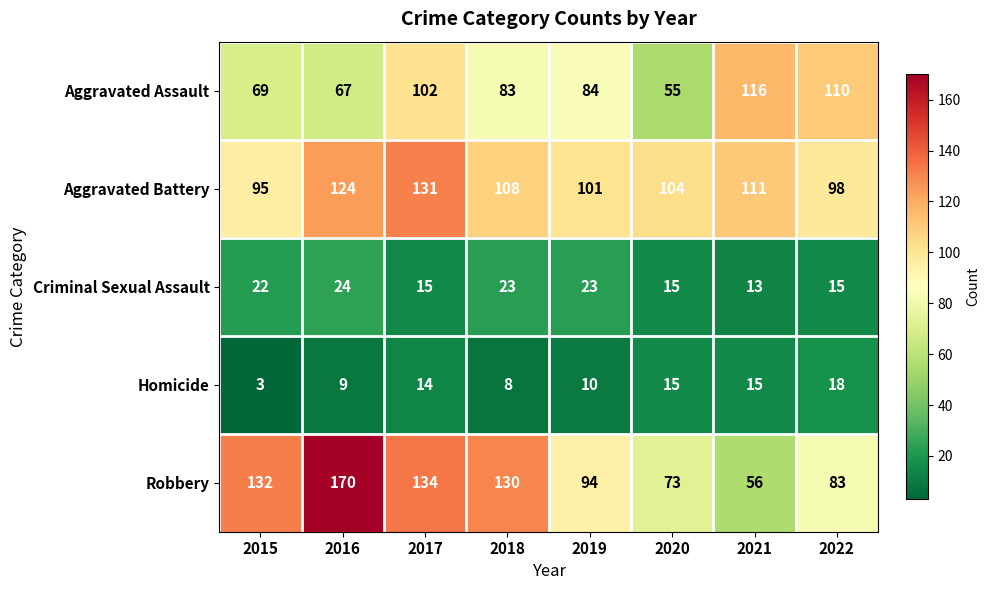

Which series changed the most between 2017 and 2019?

Robbery